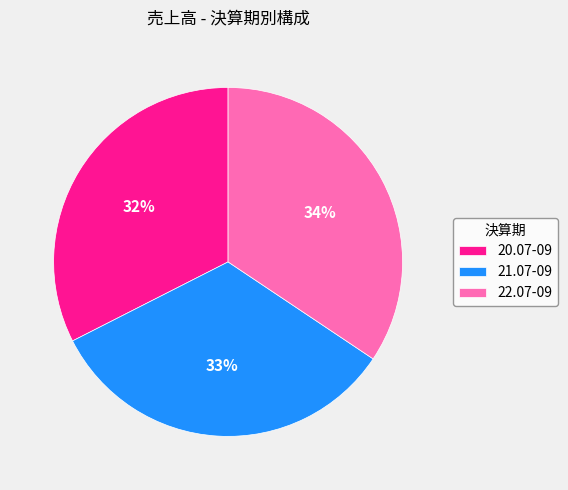

To the nearest percent, what is the difference between the largest and smallest slice percentages?

2%